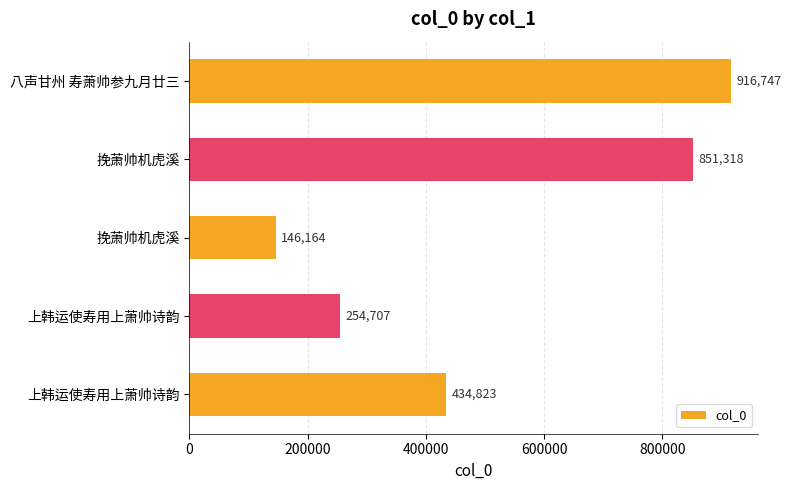

How many series are shown in this chart?

1